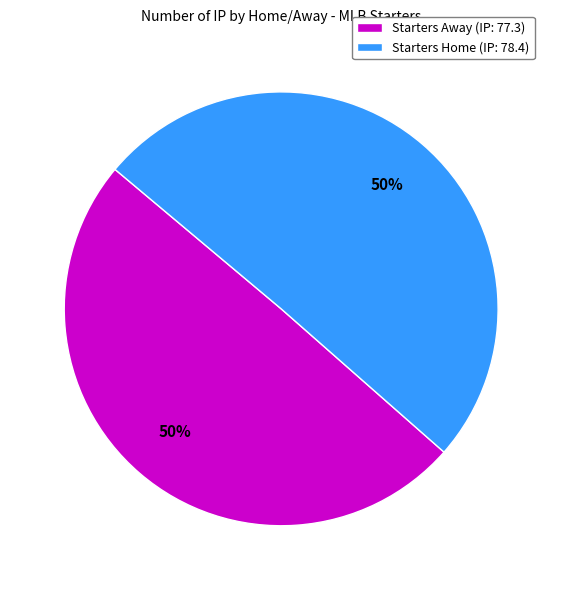

To the nearest percent, what is the combined percentage of Starters Away (IP: 77.3) and Starters Home (IP: 78.4)?

100%